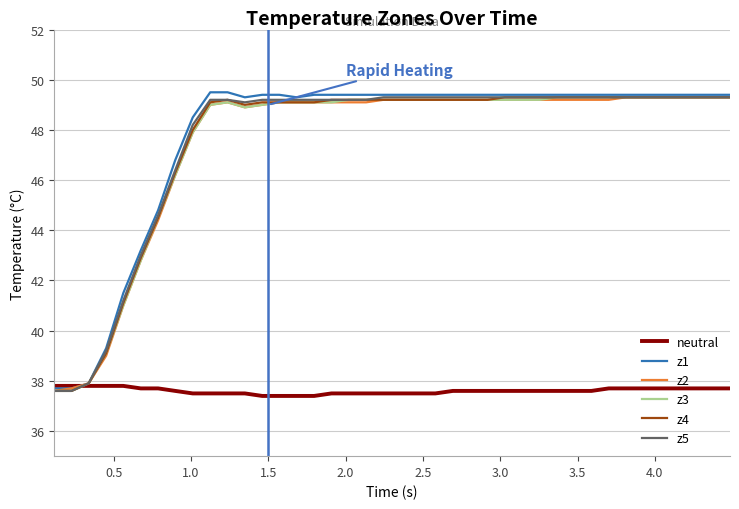

What are all the series names shown in the legend?

neutral, z1, z2, z3, z4, z5